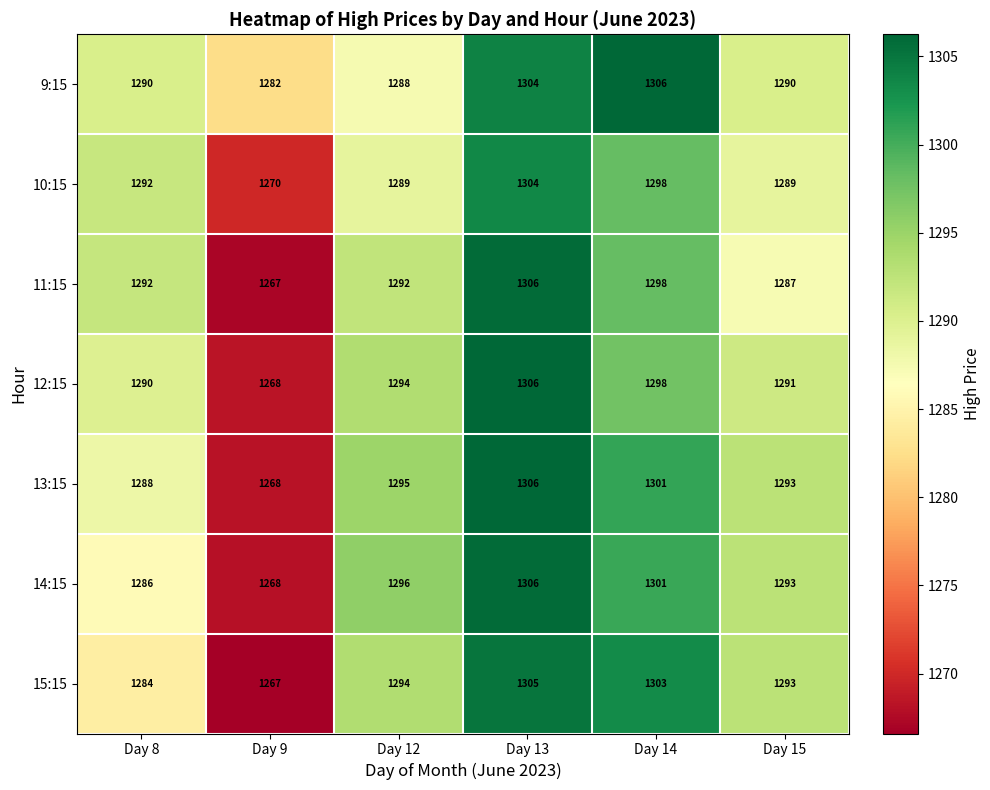

What is the maximum value shown in the chart?

1306